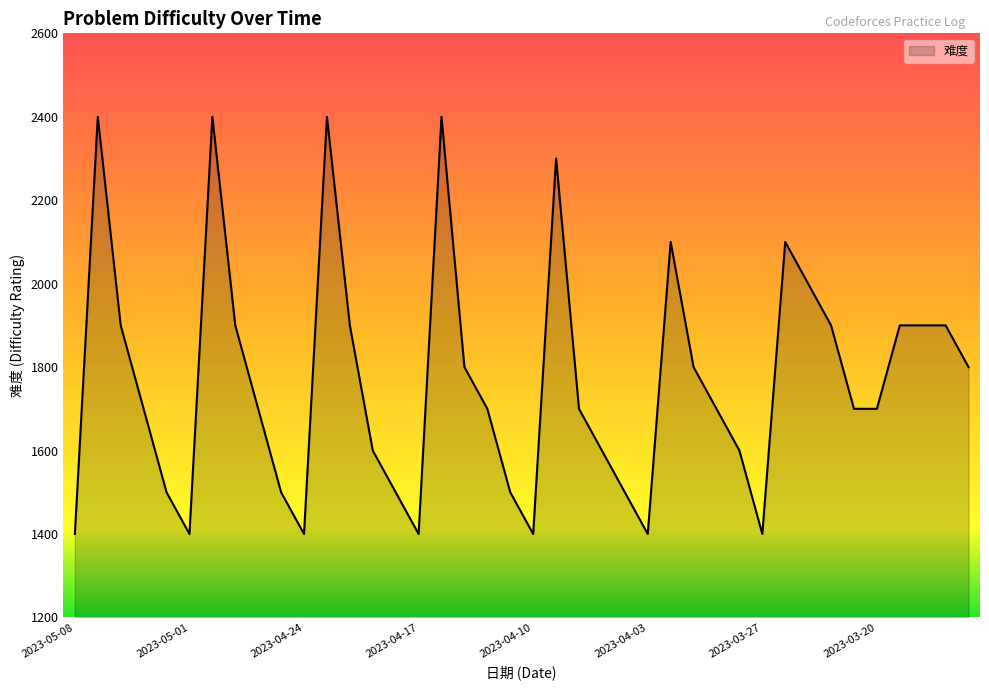

What is the greatest value displayed?

2400